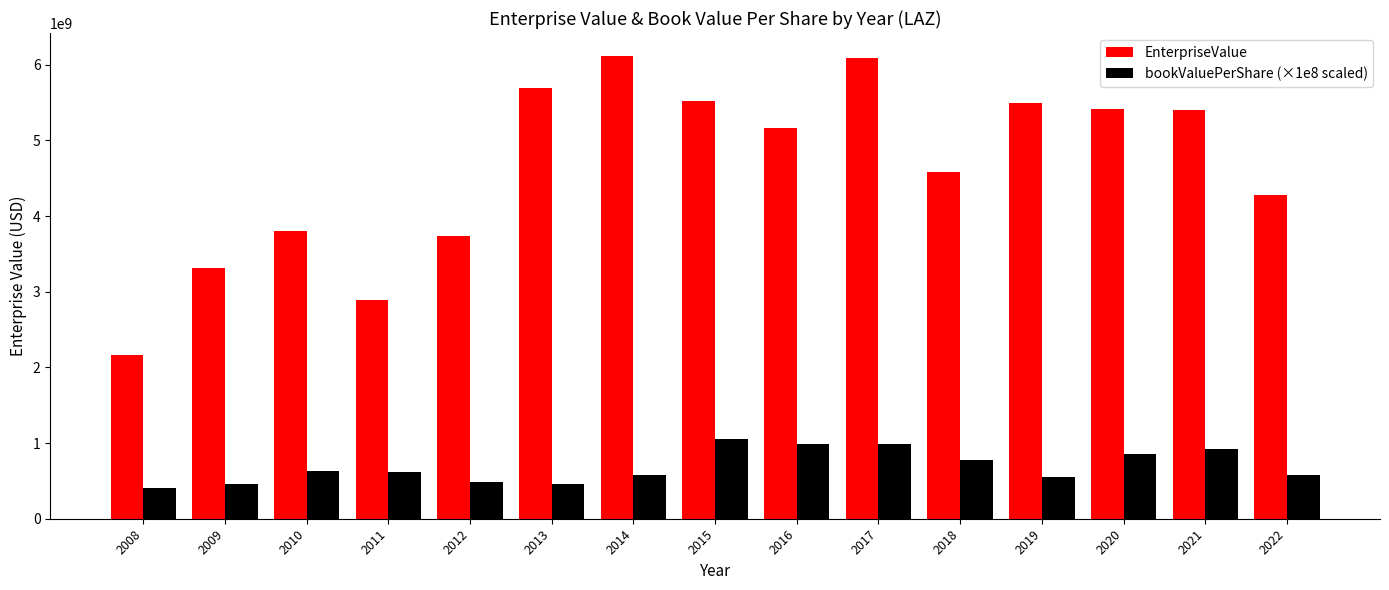

Which series has the largest range (max minus min)?

EnterpriseValue